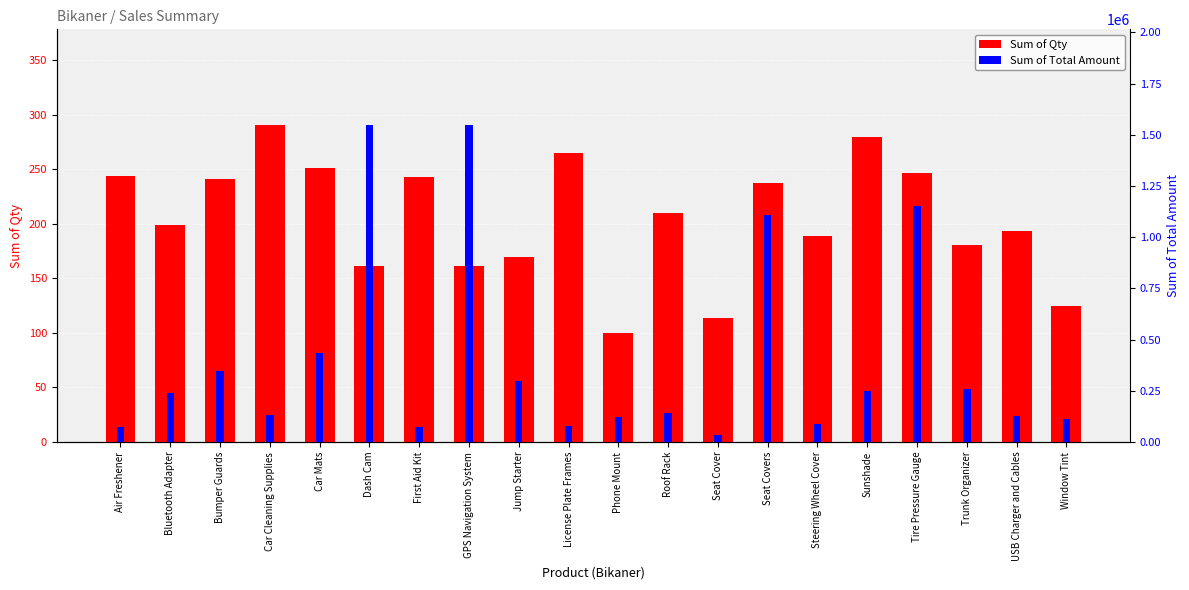

Does the chart contain stacked bars?

No